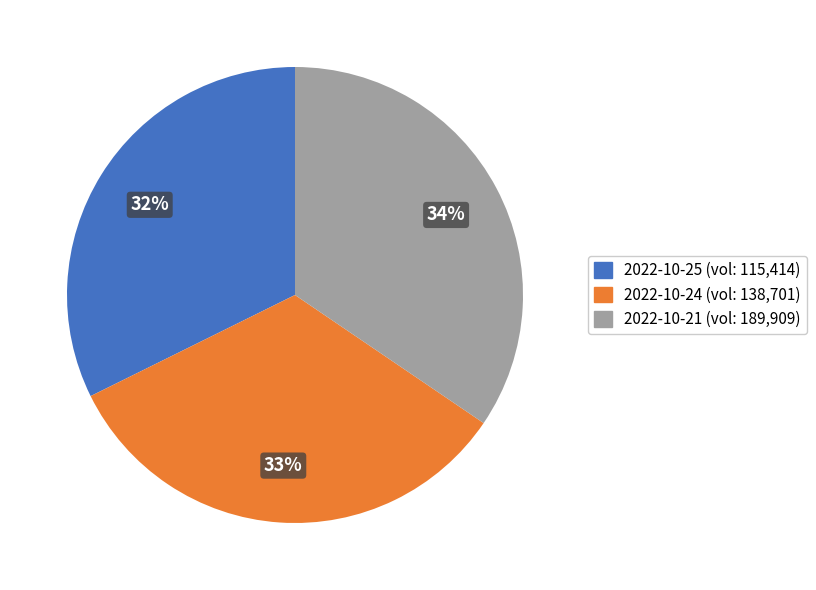

Is there any slice that represents more than half of the pie?

No